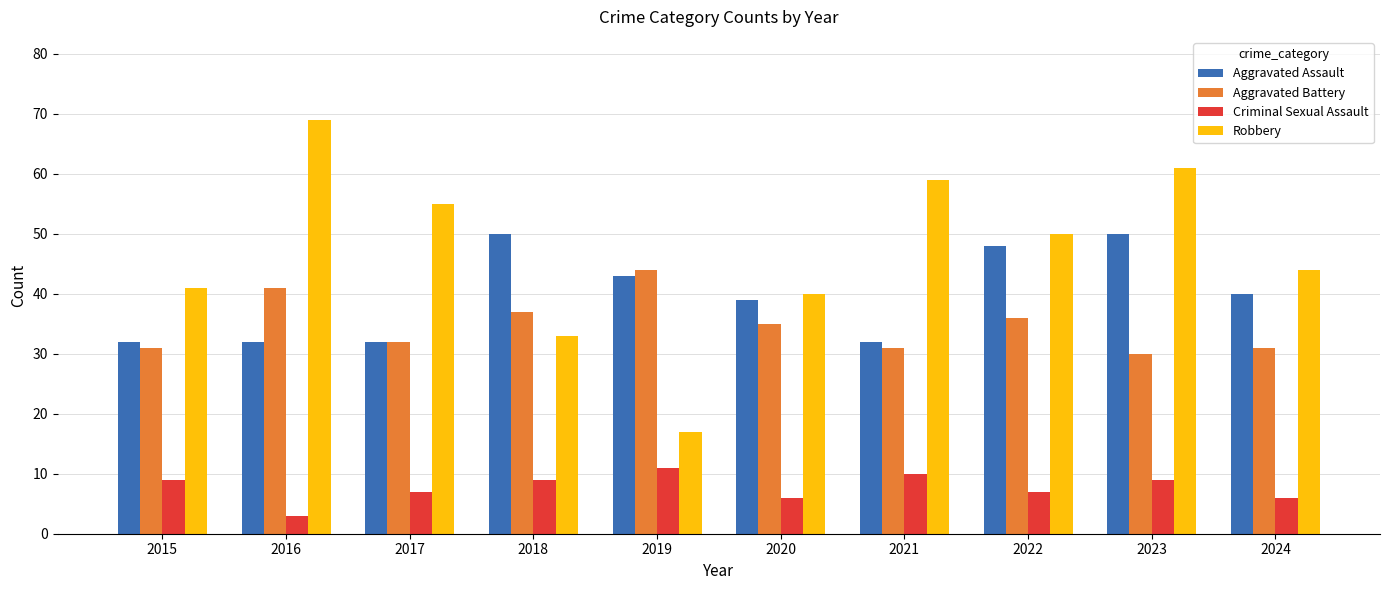

How many bars are there in total?

40